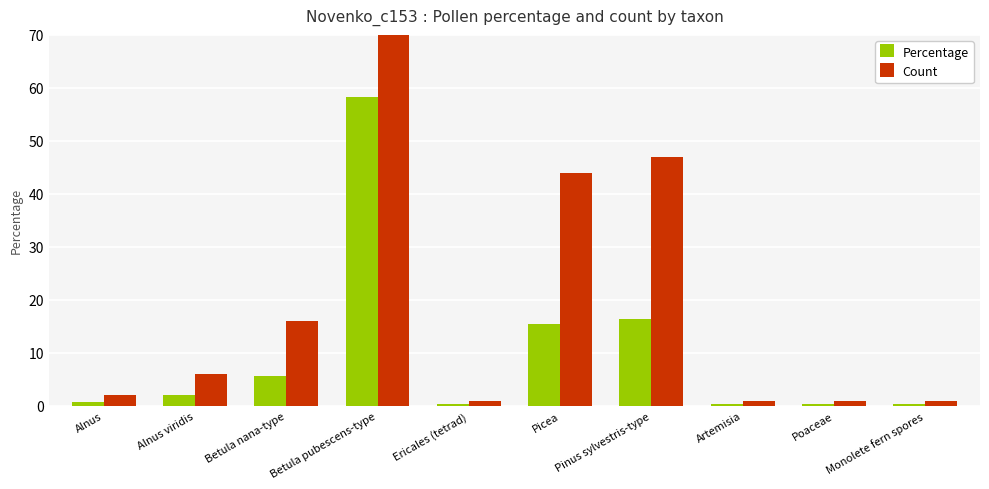

How many groups of bars are there?

10